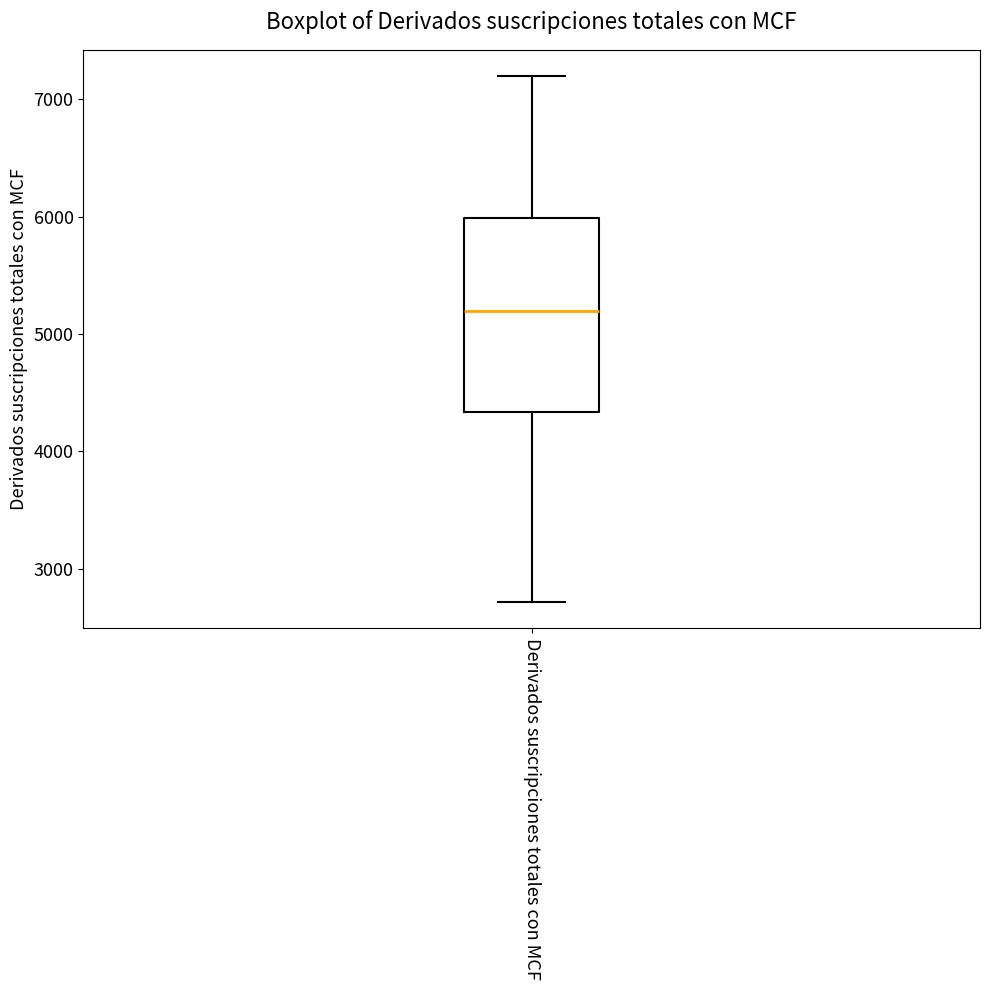

Transcribe this box plot: give where the median line is, the range the box spans, and where the two whiskers end, as read against the y-axis. The values are not printed on the chart, so give them approximately, as read against the axis.

median 5200, box 4300 to 6000, whiskers 2700 to 7200